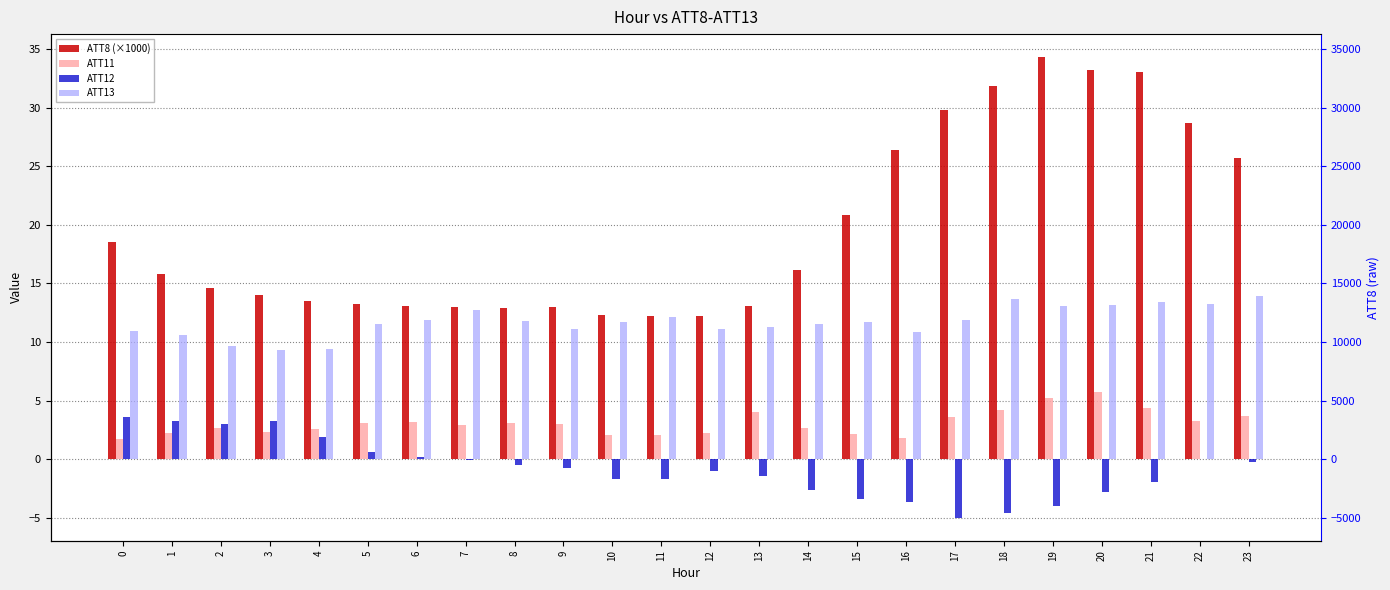

What is the minimum value shown in the chart?

-5.0